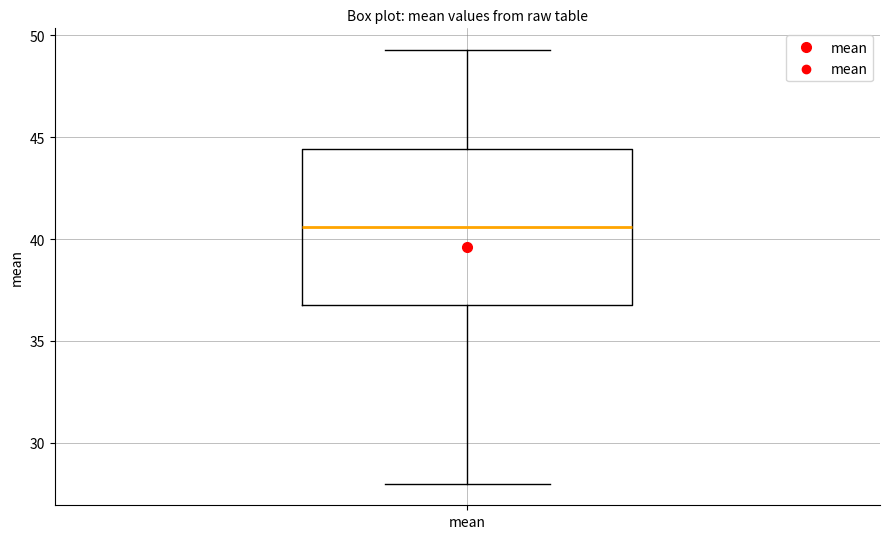

Where does the upper whisker of the box for mean end on the y-axis? The values are not printed on the chart, so give them approximately, as read against the axis.

49.5